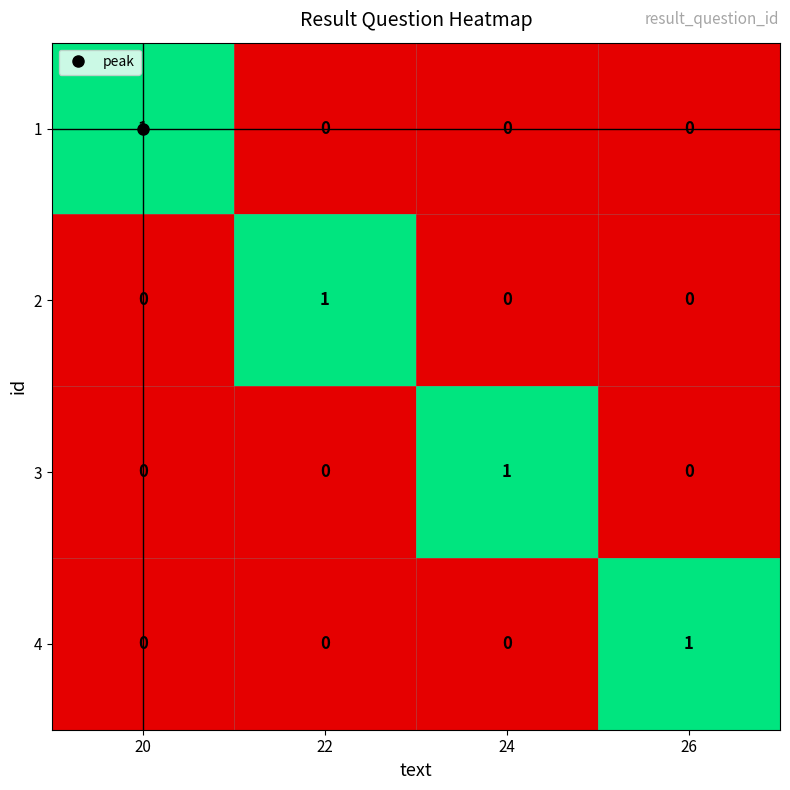

True or false: 3 has a value of 0 at 22.

True